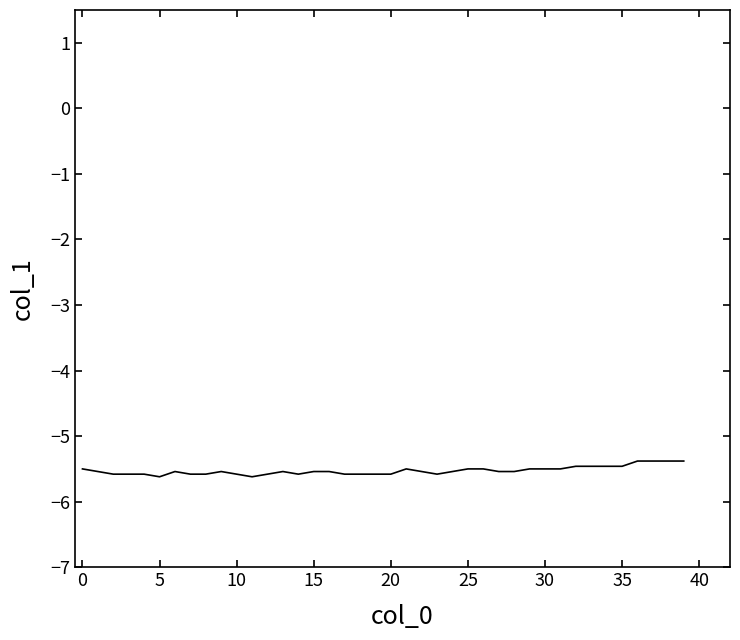

Reading left to right, what are all the values shown in this chart?

-5.5	-5.5	-5.6	-5.6	-5.6	-5.6	-5.5	-5.6	-5.6	-5.5	-5.6	-5.6	-5.6	-5.5	-5.6	-5.5	-5.5	-5.6	-5.6	-5.6	-5.6	-5.5	-5.5	-5.6	-5.5	-5.5	-5.5	-5.5	-5.5	-5.5	-5.5	-5.5	-5.5	-5.5	-5.5	-5.5	-5.4	-5.4	-5.4	-5.4